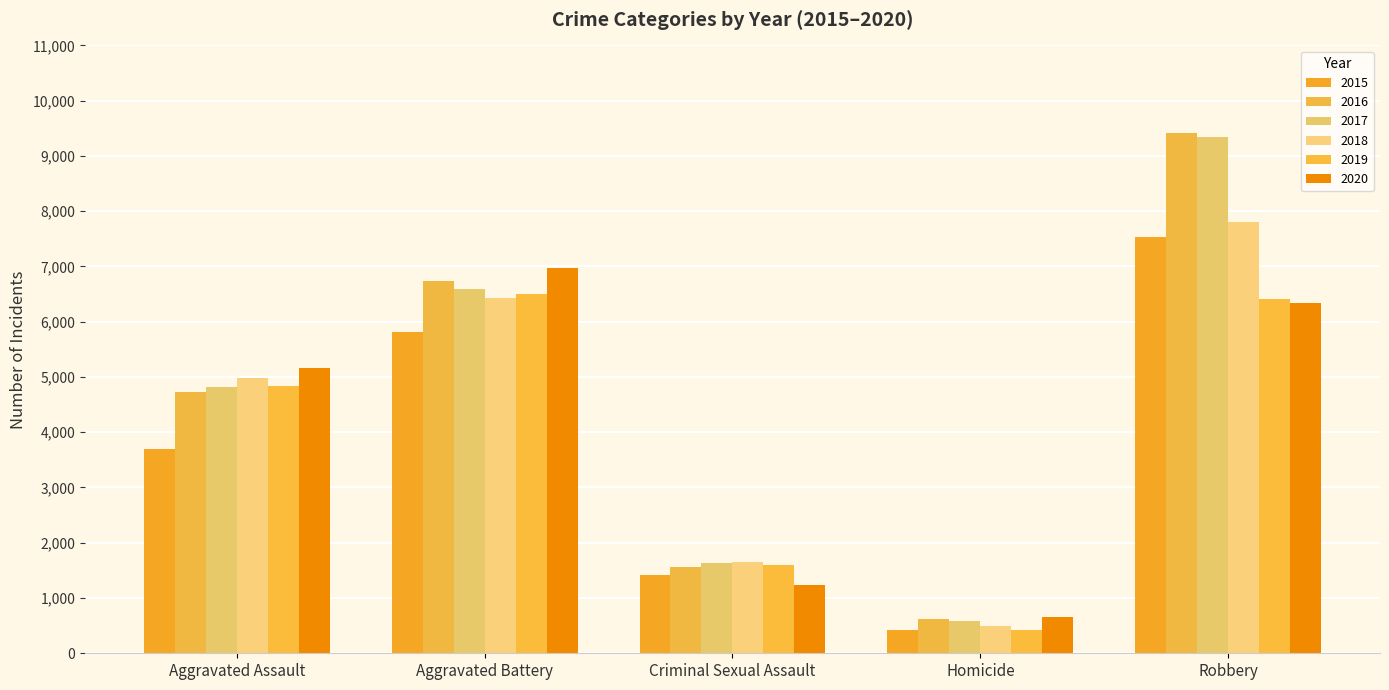

What is the value of the 2019 bar at the 2nd from the left?

6497